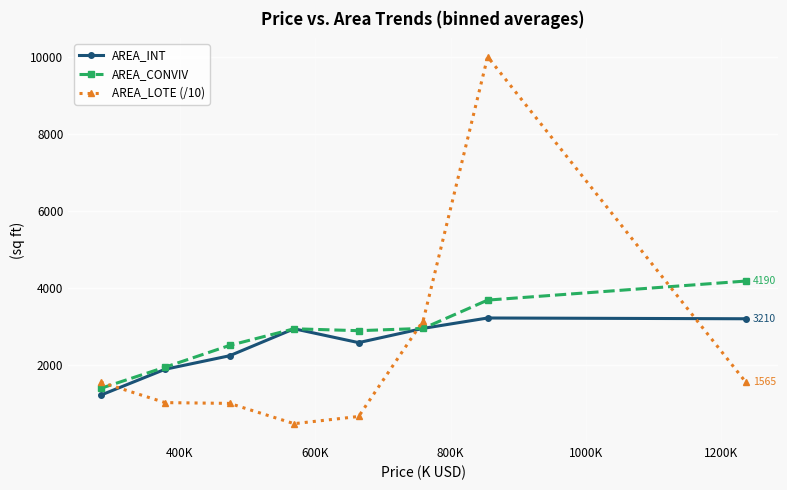

What is the value of the AREA_INT point at the 7th from the left?

3230.0